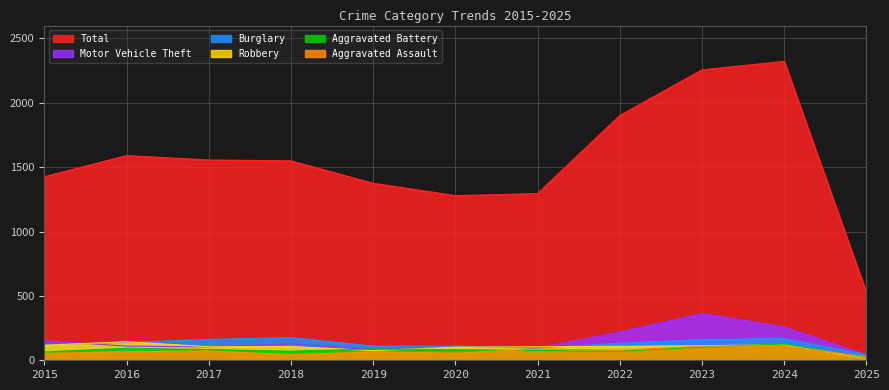

How many lines are shown in the chart?

6